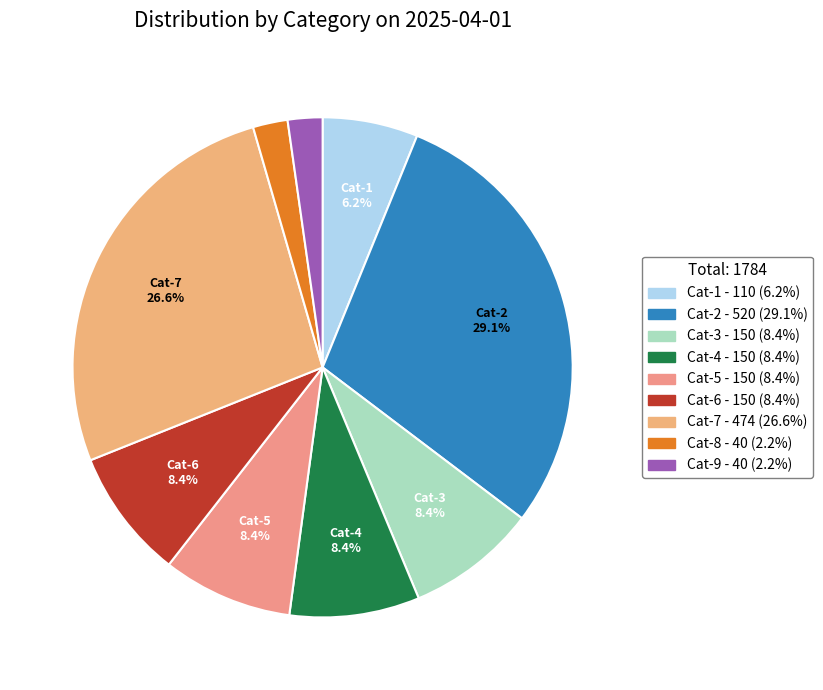

How many segments does this pie chart have?

9